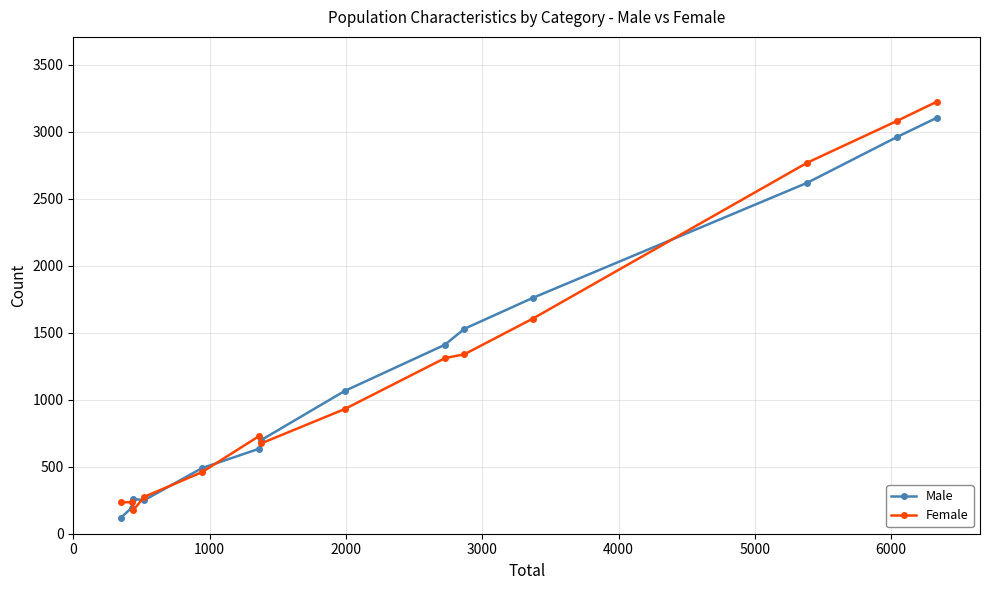

How many lines are shown in the chart?

2